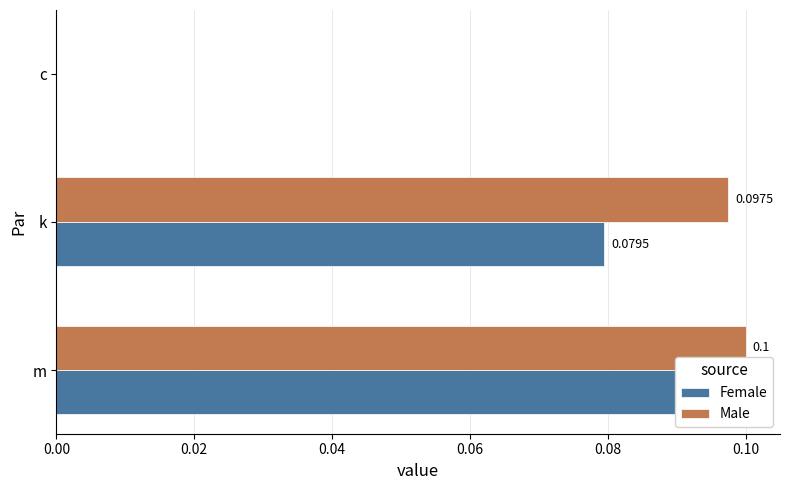

Rank the series by their maximum value, from highest to lowest.

Female, Male